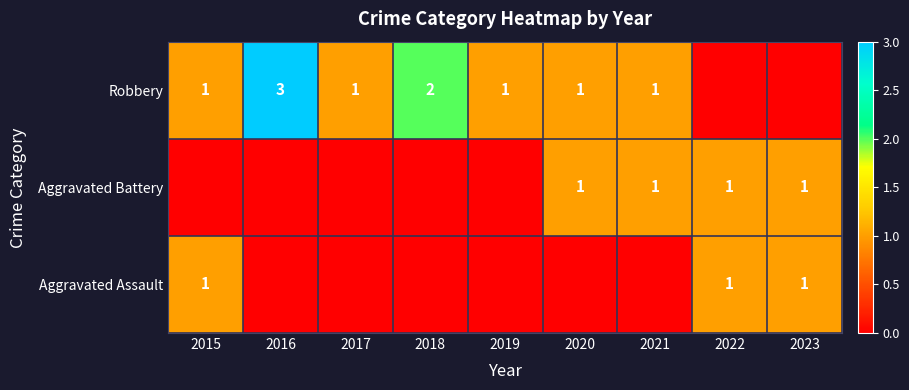

Is it true that Aggravated Battery equals 1 at 2022?

True